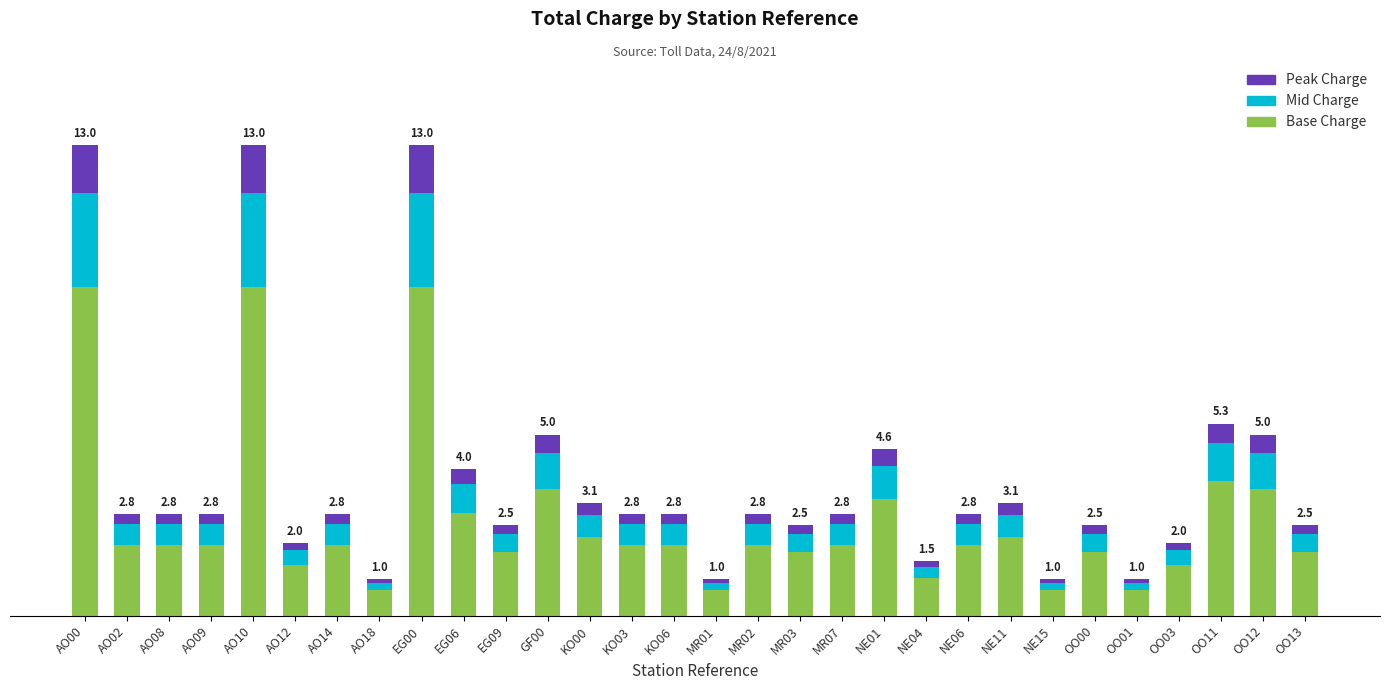

Is it true that Base Charge equals 1.0 at OO01?

False